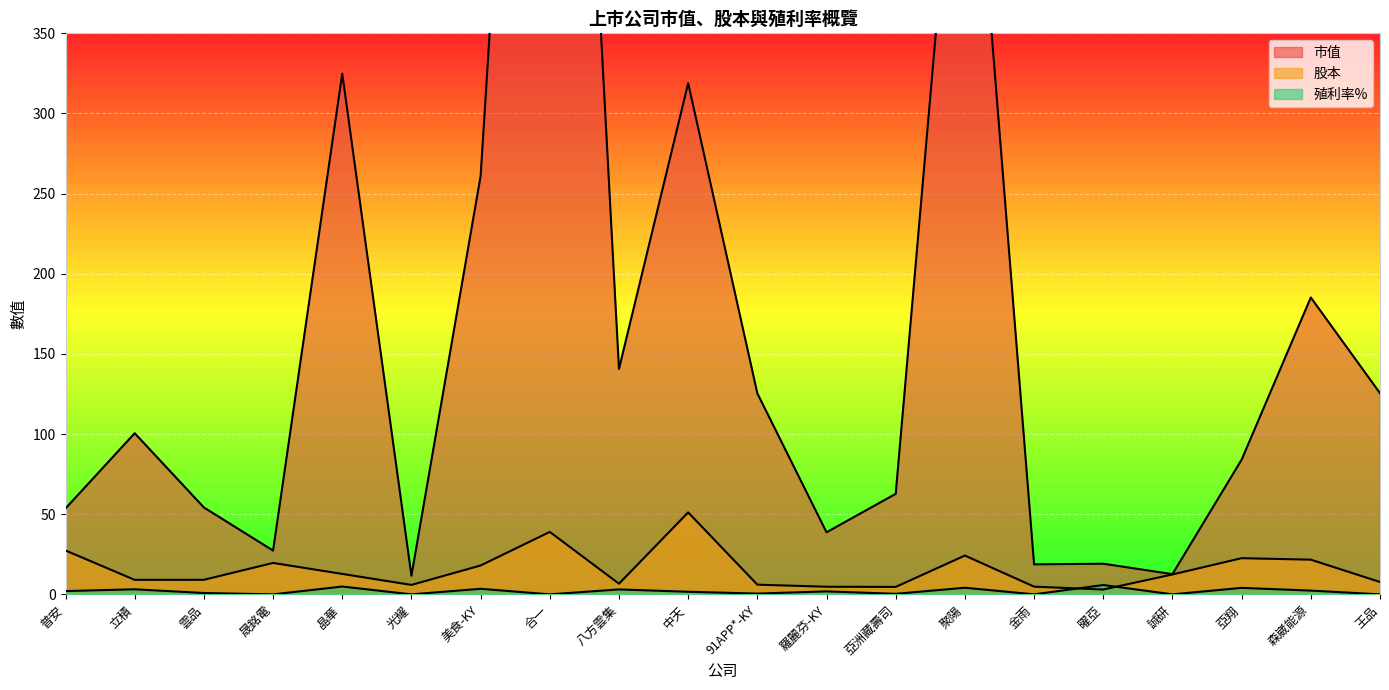

How many values in the 殖利率% series are below 1?

9